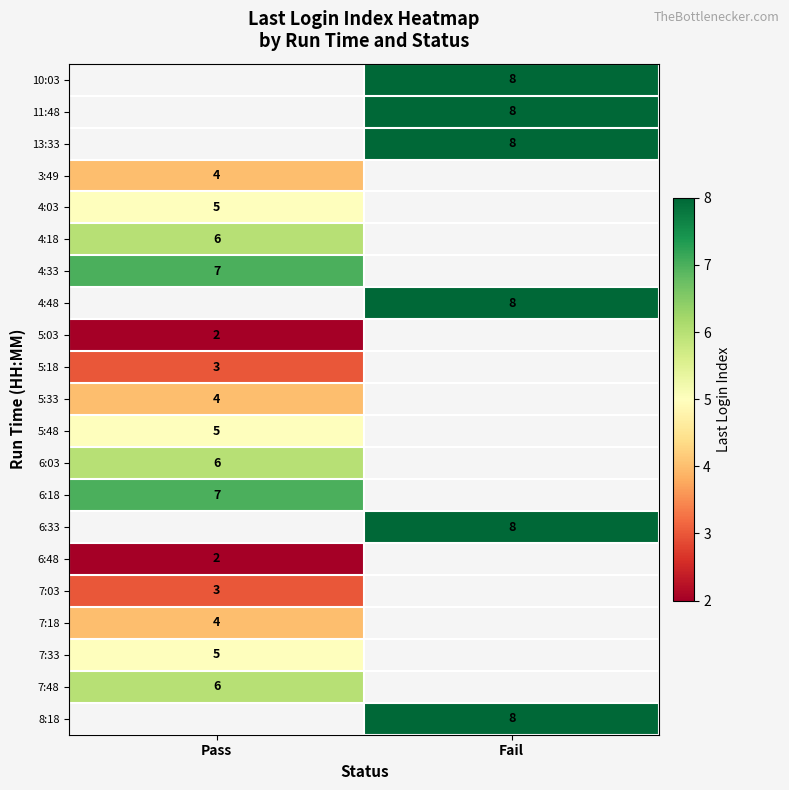

True or false: 5:18 has a value of 3 at Pass.

True